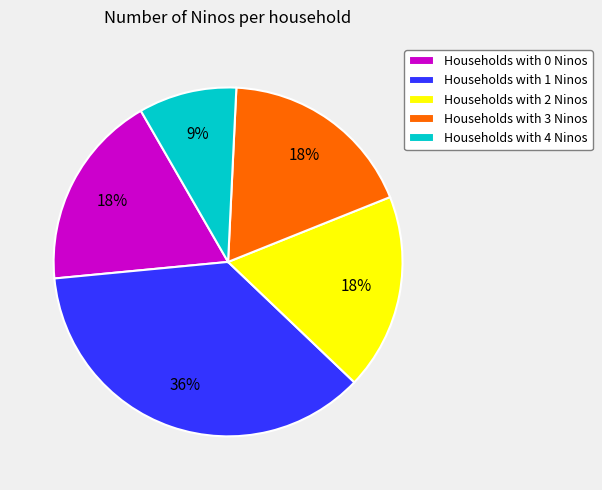

The Households with 3 Ninos slice represents 7% of the pie. True or false?

False